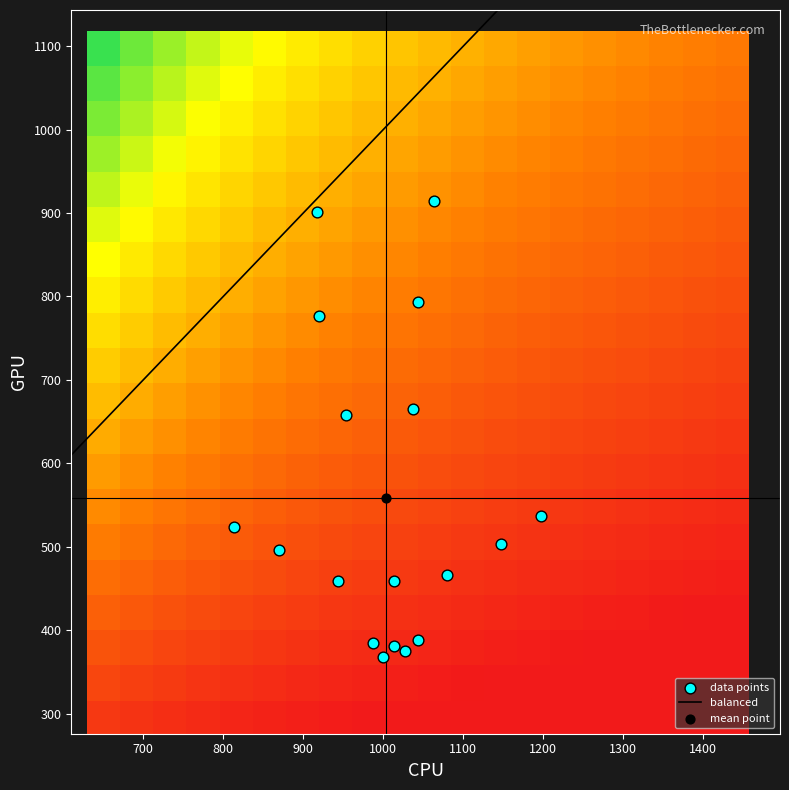

What is the smallest value displayed?

367.9